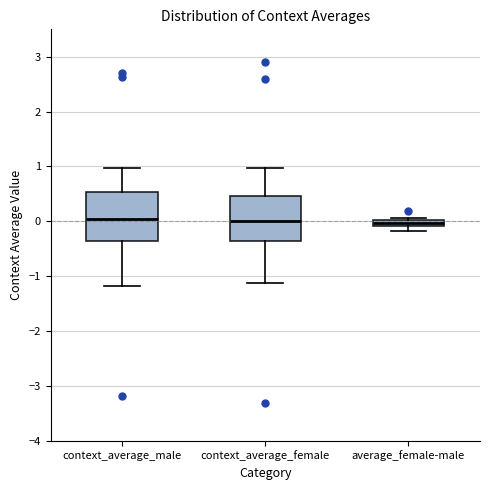

Where is the upper edge of the box for context_average_female on the y-axis? The values are not printed on the chart, so give them approximately, as read against the axis.

0.5